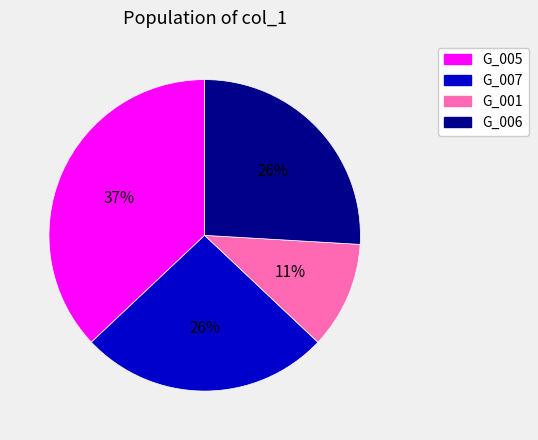

To the nearest percent, what is the difference between the largest and smallest slice percentages?

26%